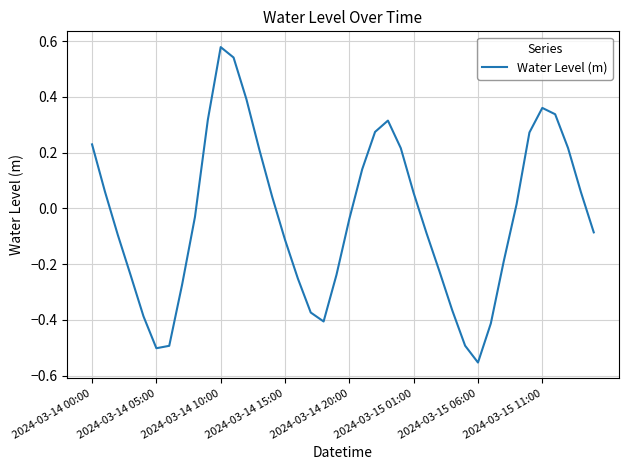

What is the difference between the maximum and minimum values?

1.1